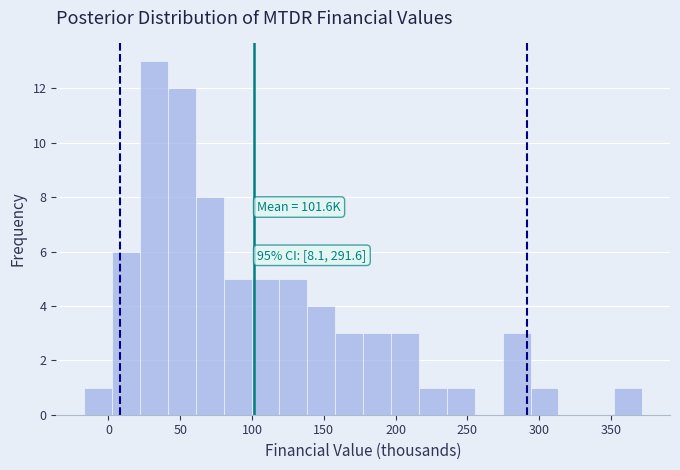

Read against the x-axis, roughly where is the centre of the tallest bar?

30